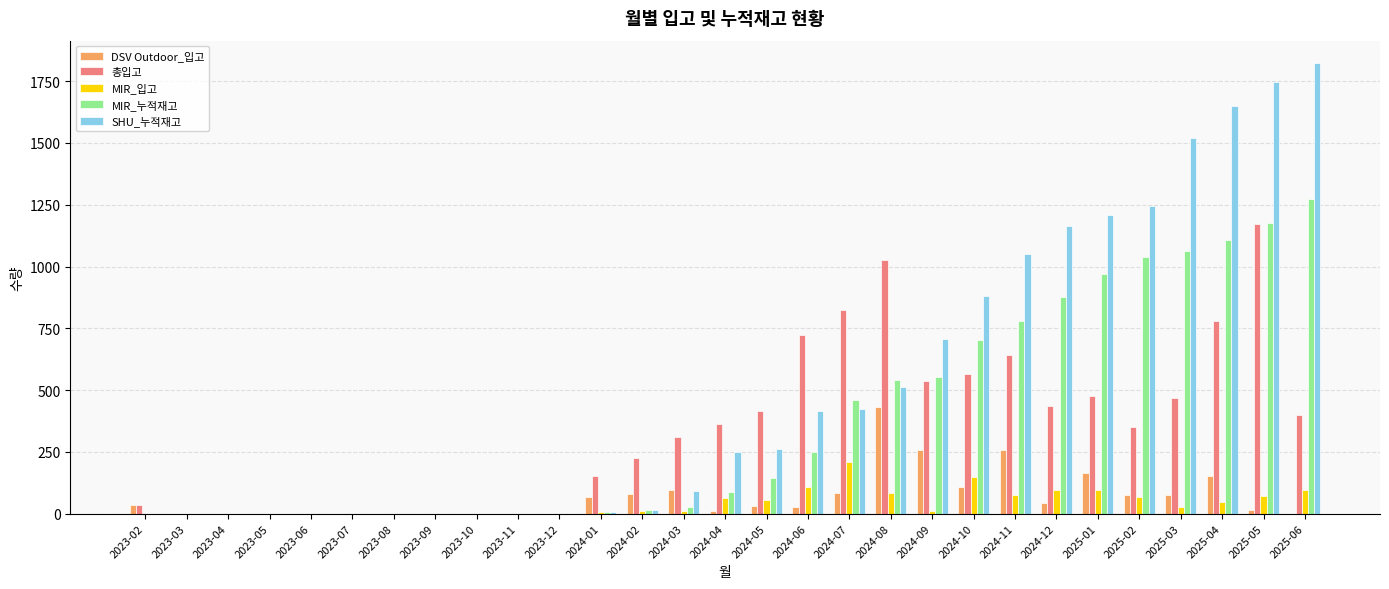

Is the value of MIR_누적재고 at 2025-04 greater than the value of DSV Outdoor_입고 at 2024-08?

Yes